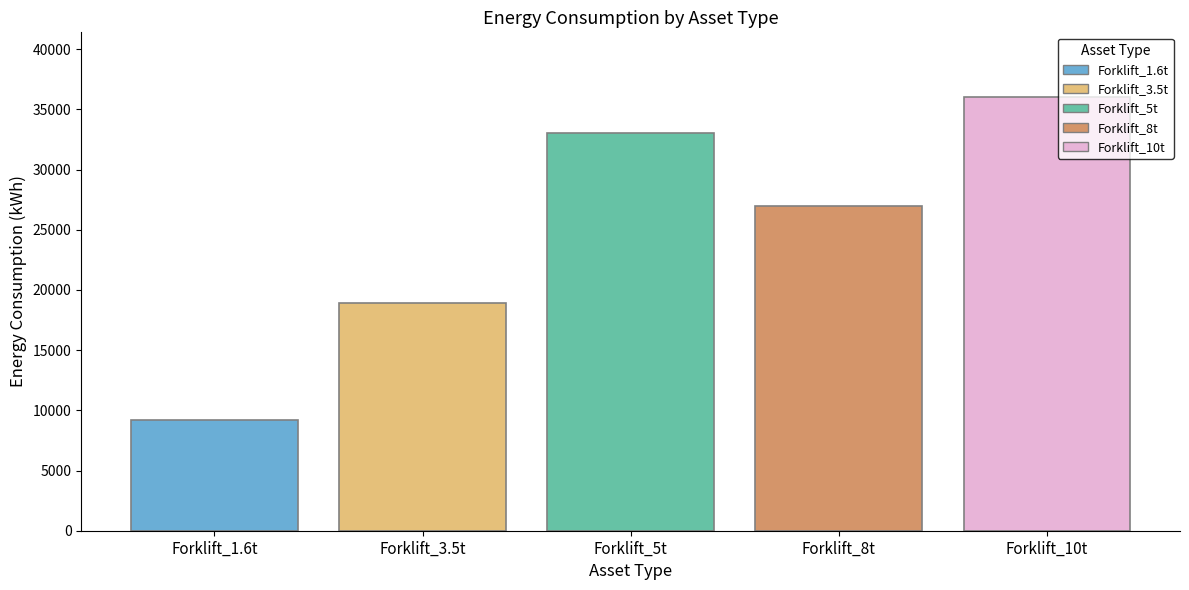

What is the maximum value shown in the chart?

36000